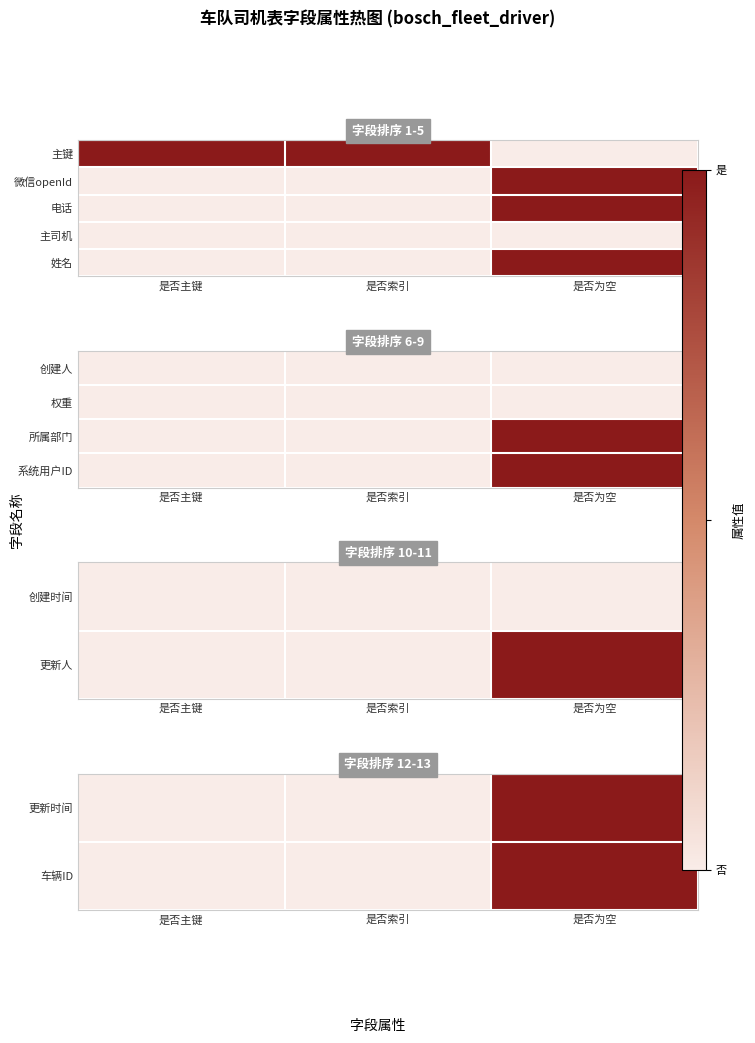

The 车辆ID series shows 0 at 是否主键. True or false?

True